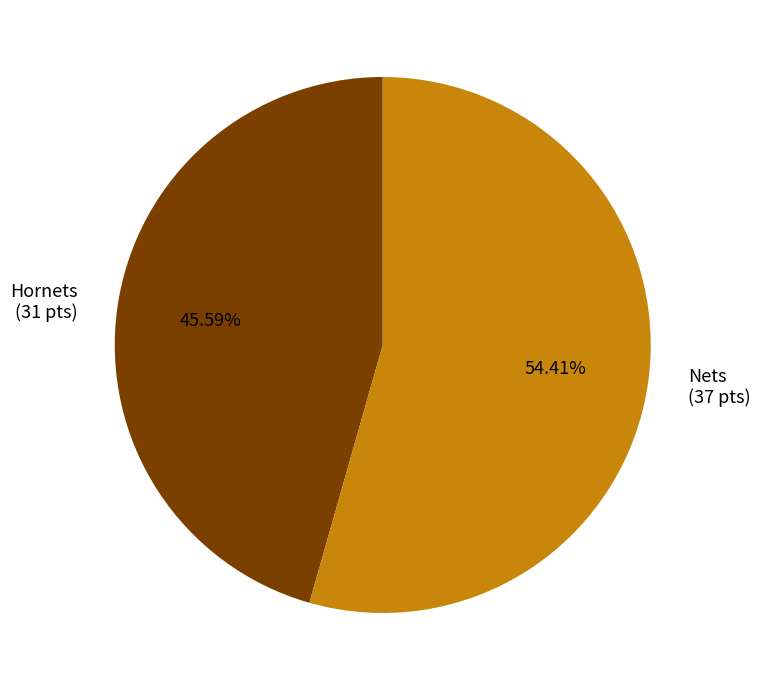

What percentage is the Nets slice, to the nearest percent?

54%